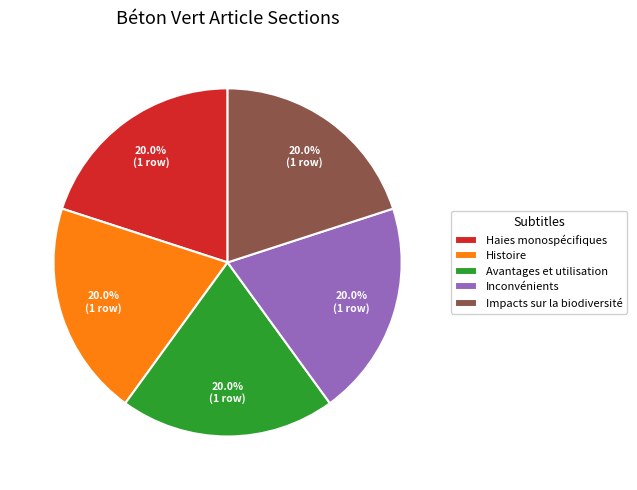

What percentage is the Histoire slice, to the nearest percent?

20%